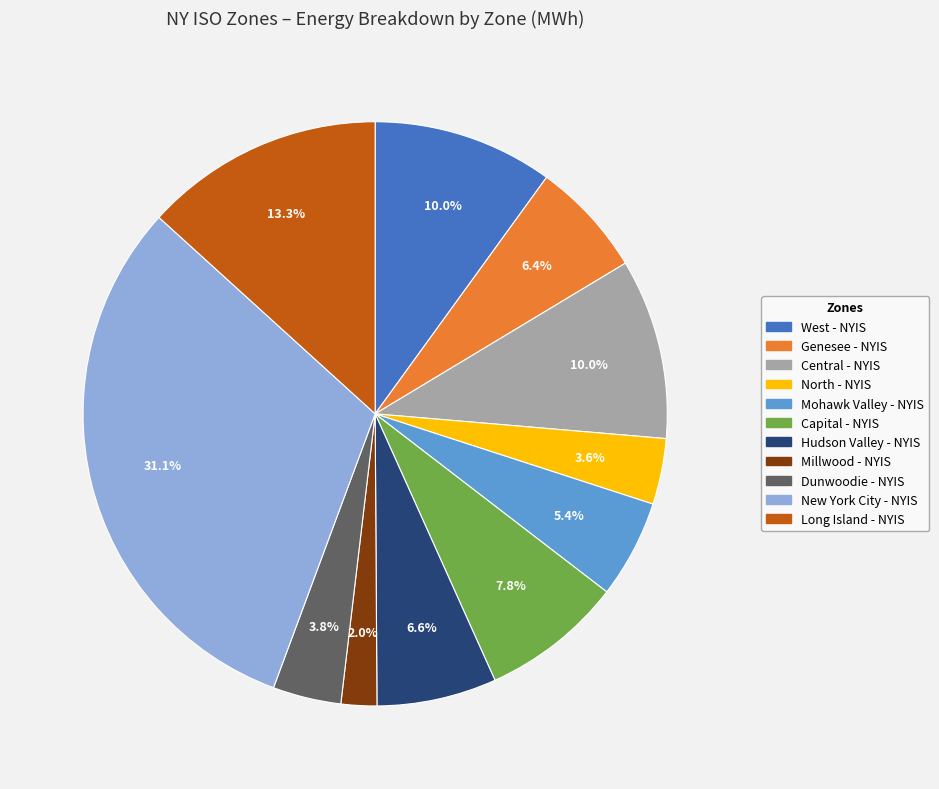

Count the number of slices in the pie.

11